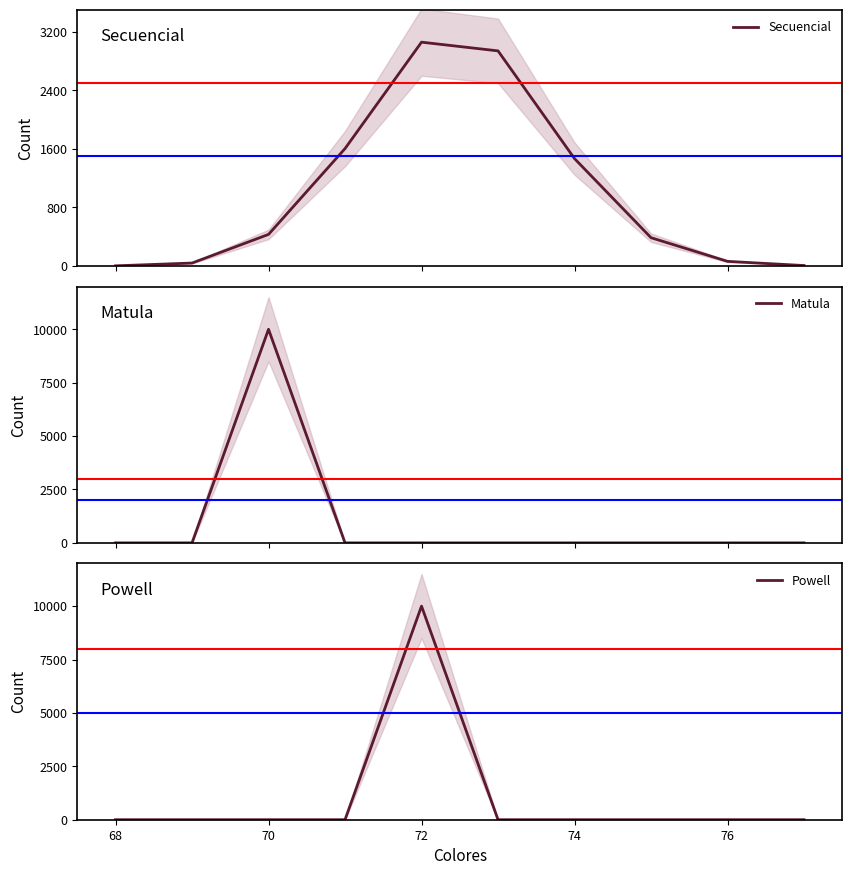

In Powell, how many points are higher than both neighbors (excluding endpoints)?

1